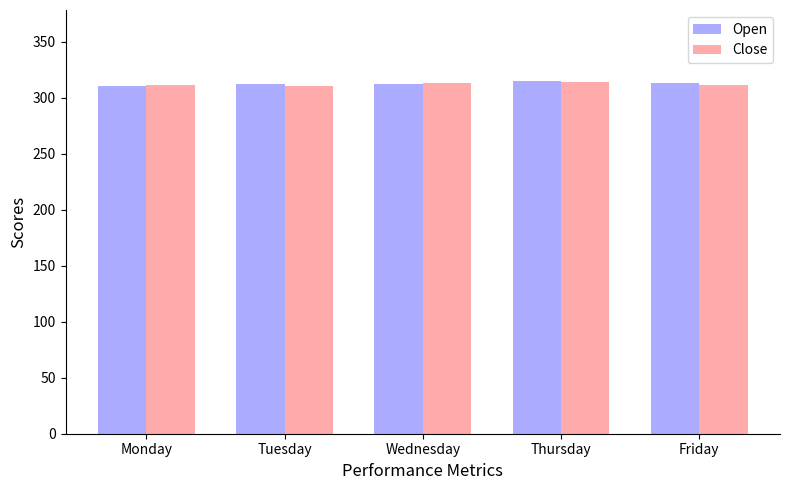

How many bars are there in each group?

2